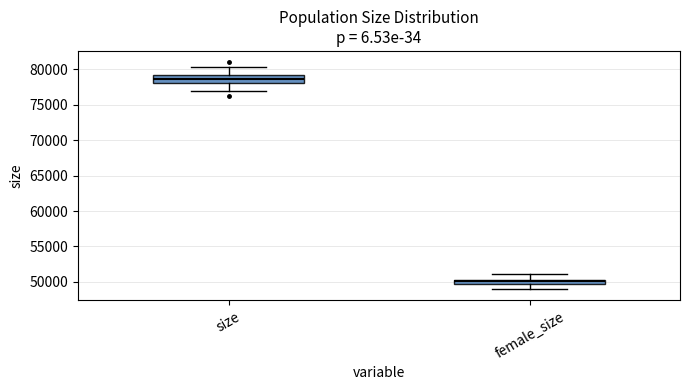

Which box is the tallest, from its lower edge to its upper edge?

size